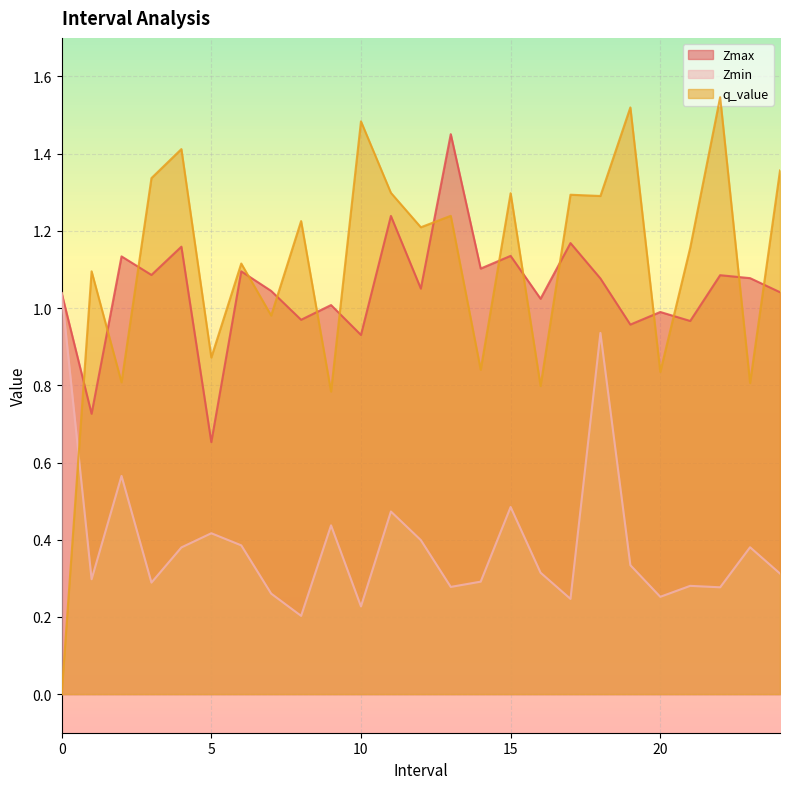

How many lines are shown in the chart?

3